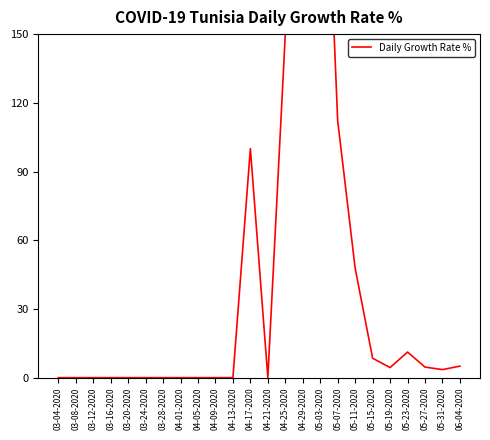

The chart shows a value of -380.3 at 04-01-2020. True or false?

False